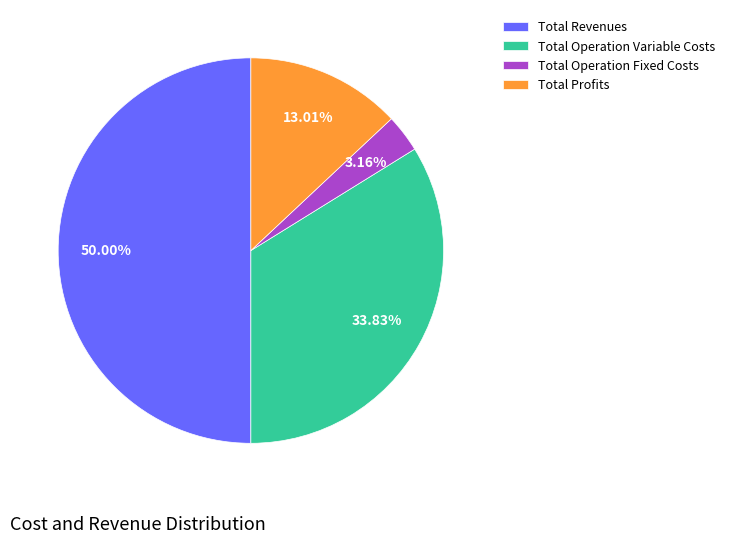

Rank the categories by value from highest to lowest.

Total Revenues, Total Operation Variable Costs, Total Profits, Total Operation Fixed Costs